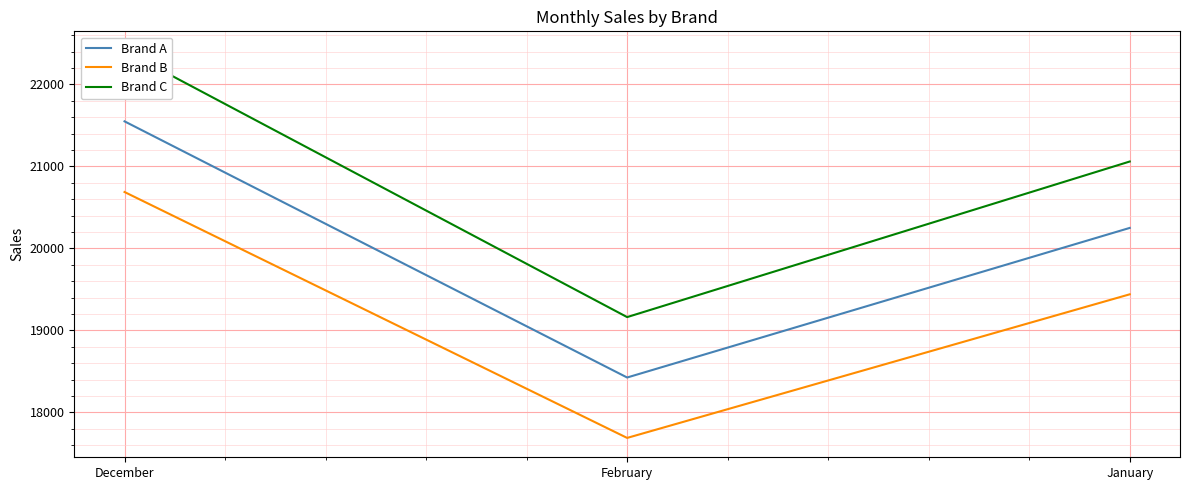

How many data points does each series have?

3